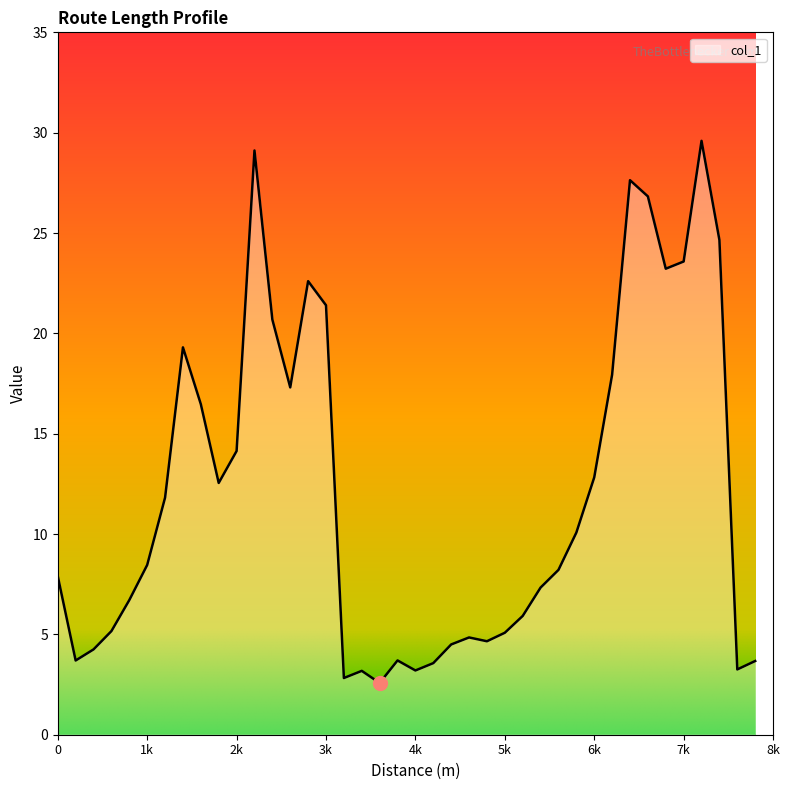

What is the difference between the maximum and minimum values?

27.0